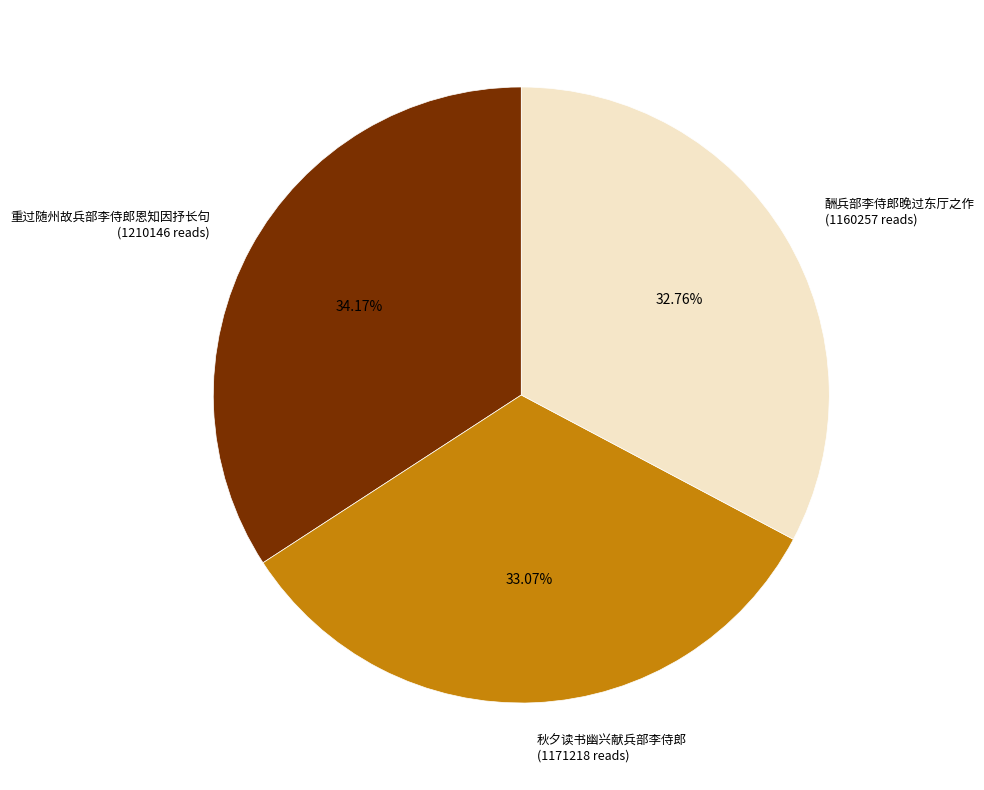

Approximately how many times larger is the value at 重过随州故兵部李侍郎恩知因抒长句 (1210146 reads) compared to 酬兵部李侍郎晚过东厅之作 (1160257 reads)?

1.0